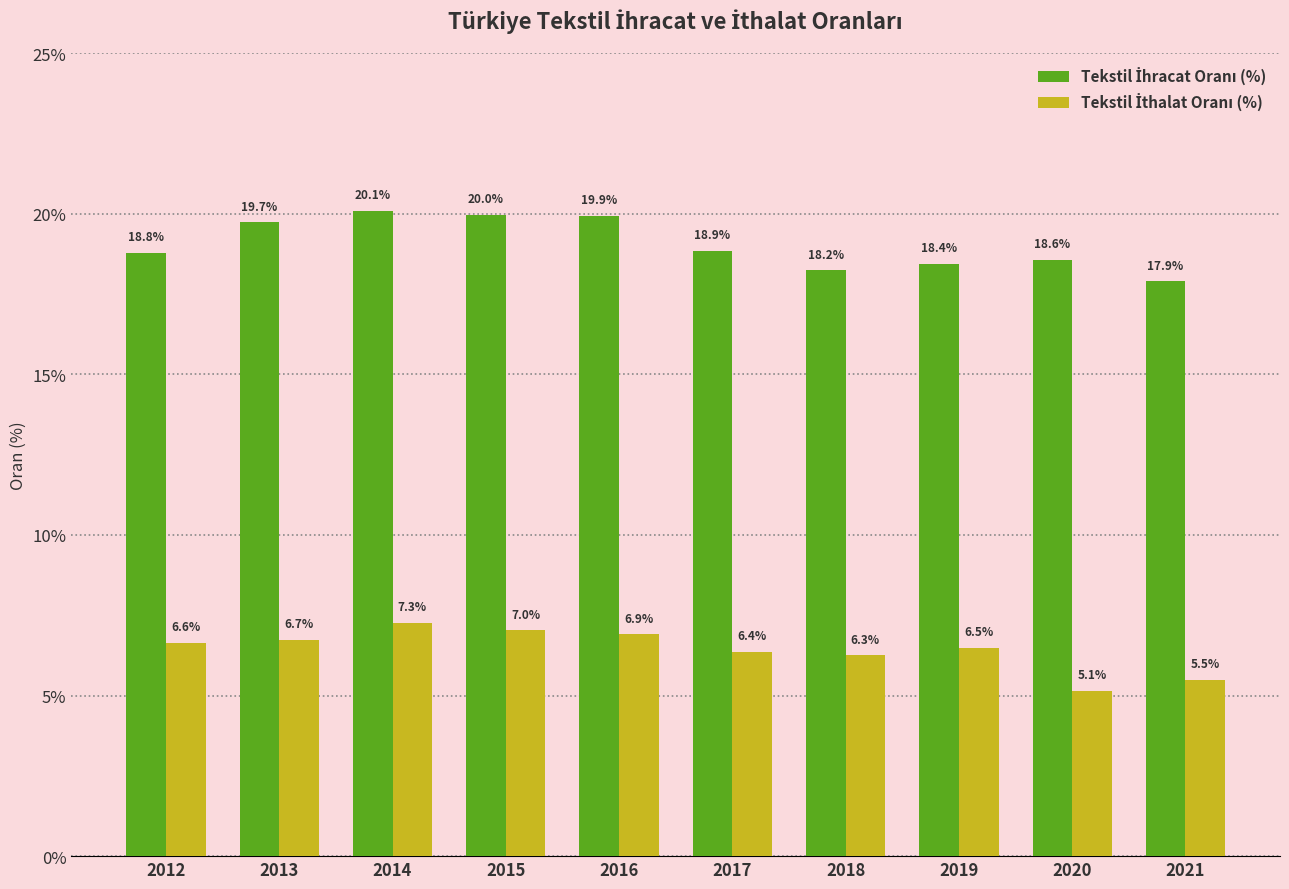

What is the total value across all series at 2019?

24.9